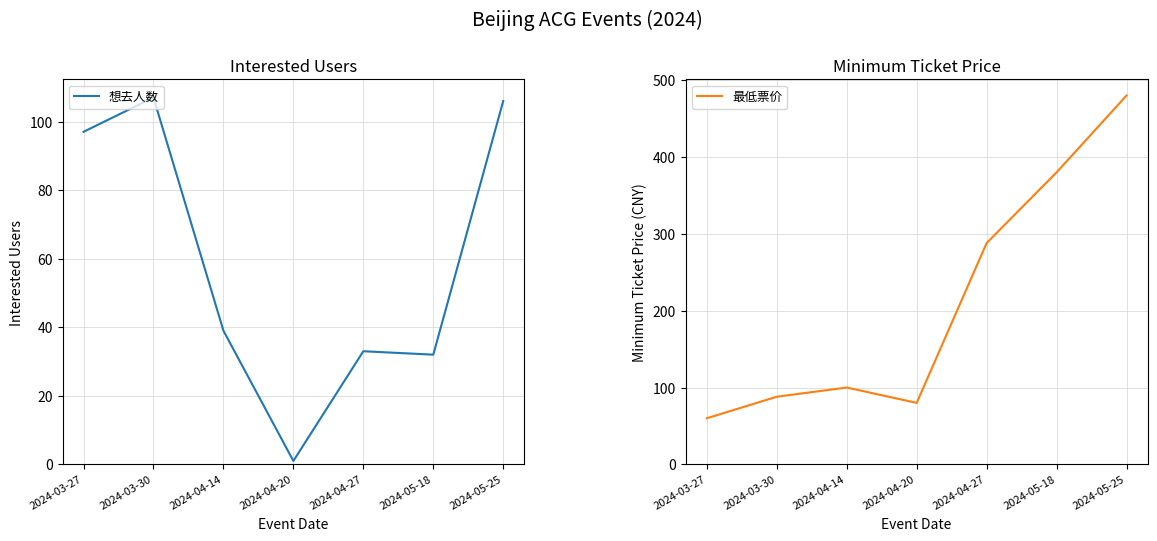

Reading right to left, list all the values displayed in this chart.

想去人数: 106	32	33	1	39	107	97
最低票价: 480	380	288	80	100	88	60